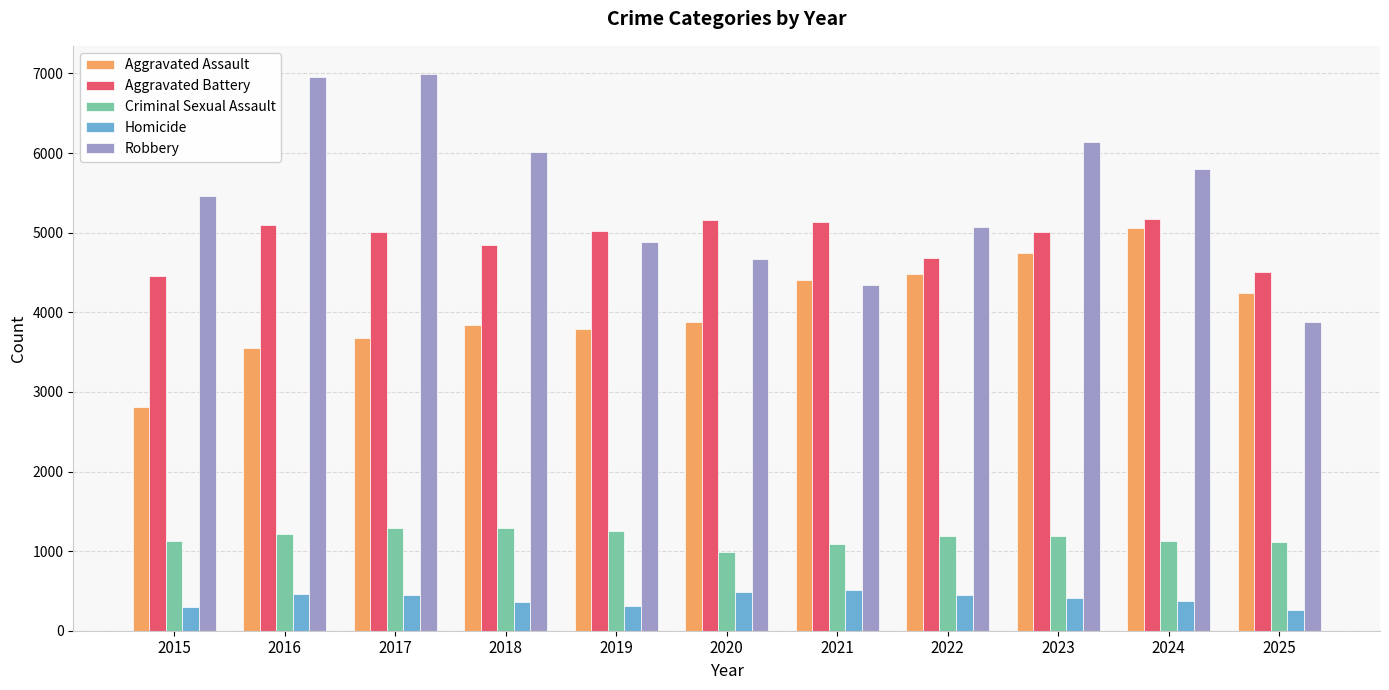

What is the total value across all series at 2016?

17266